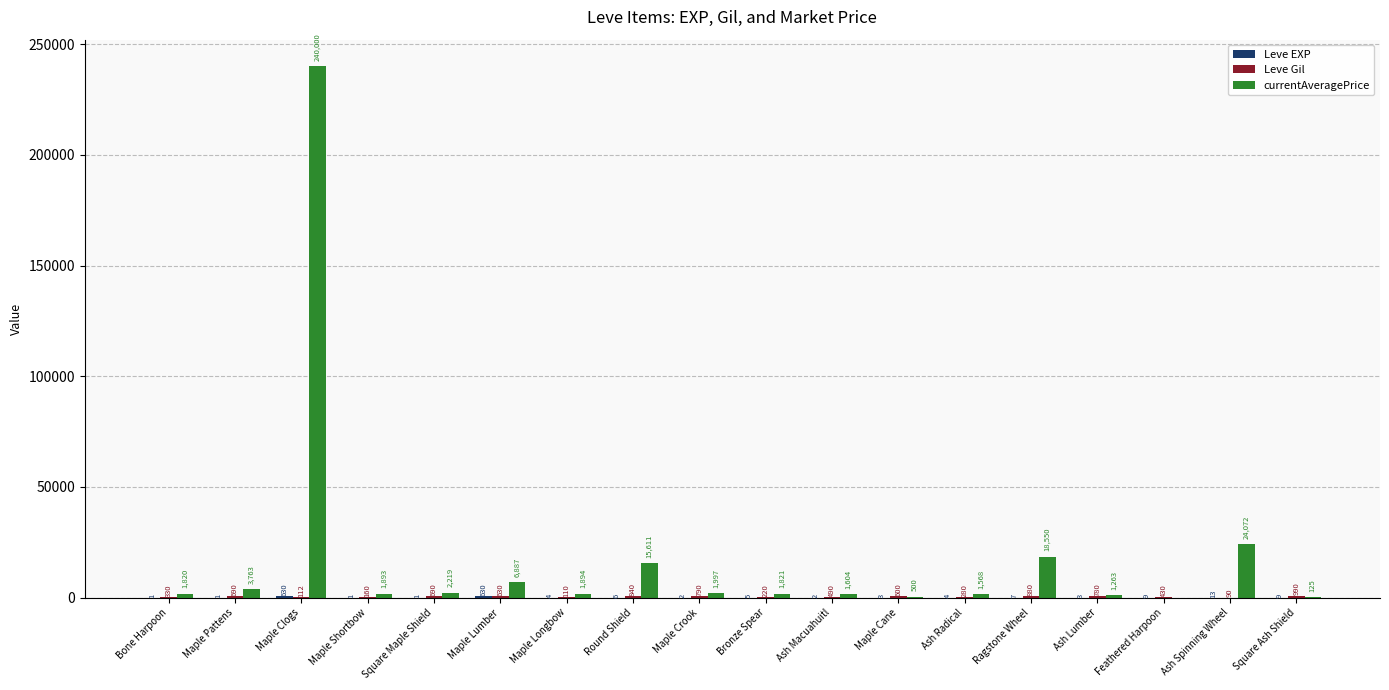

Between Maple Shortbow and Ash Radical, which series saw the biggest shift?

currentAveragePrice